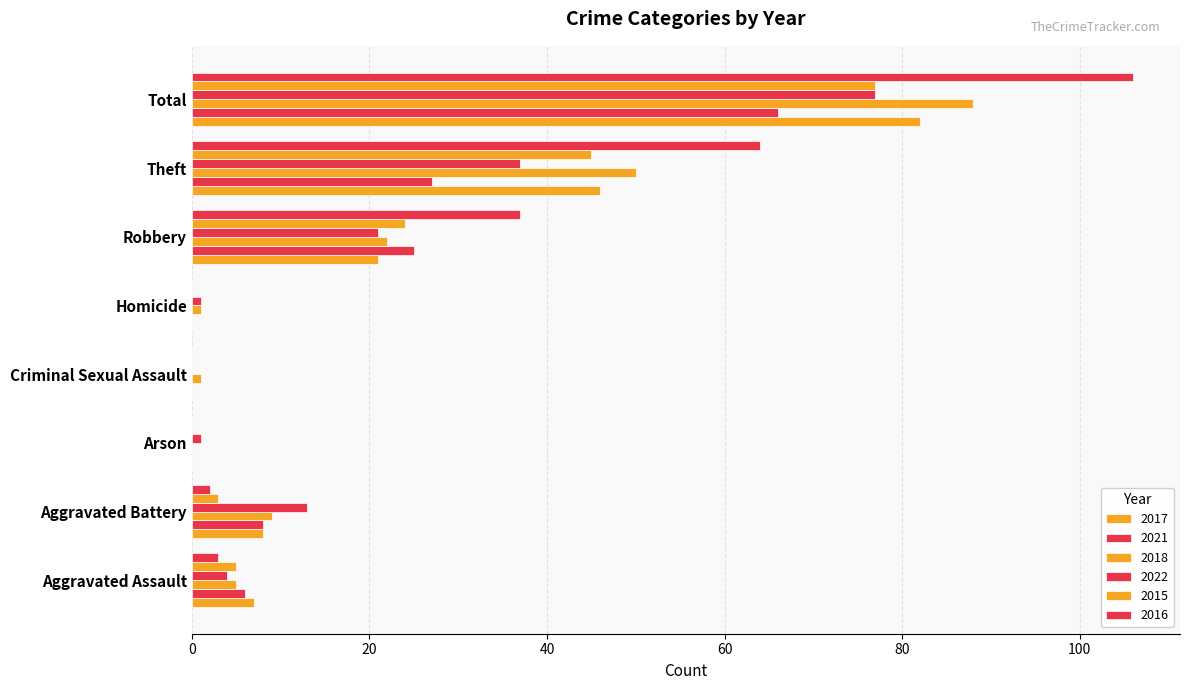

Count the number of categories in the chart.

8